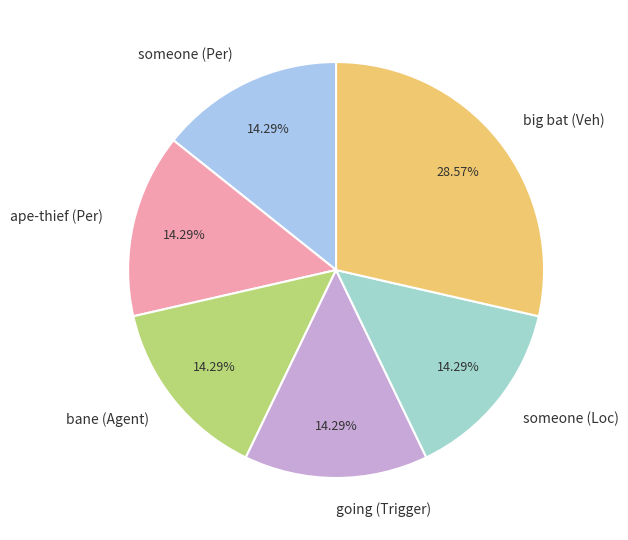

Which slice is the largest?

big bat (Veh)